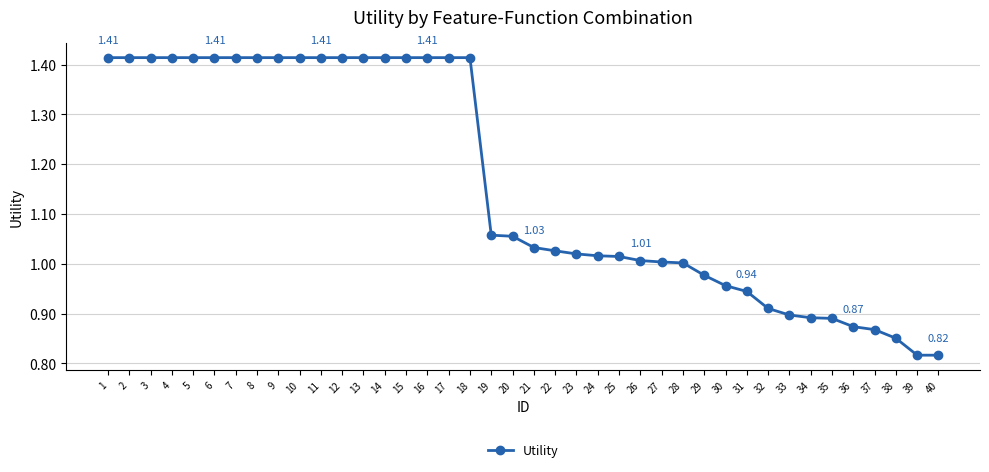

What is the difference between the maximum and minimum values?

0.6